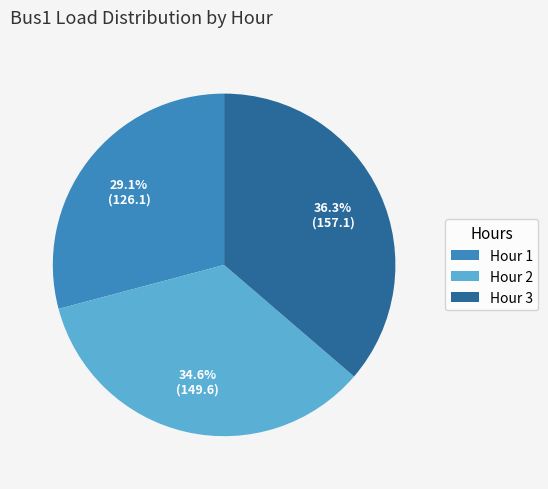

Which has a higher value, Hour 1 or Hour 3?

Hour 3